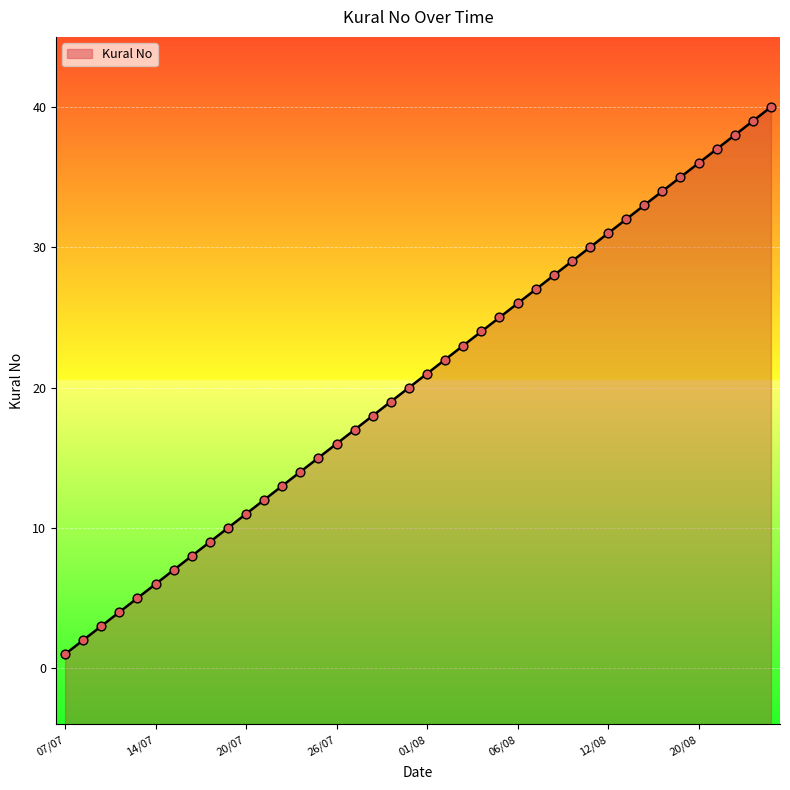

Approximately how many times larger is the value at 02/08/2022 compared to 18/07/2022?

2.4